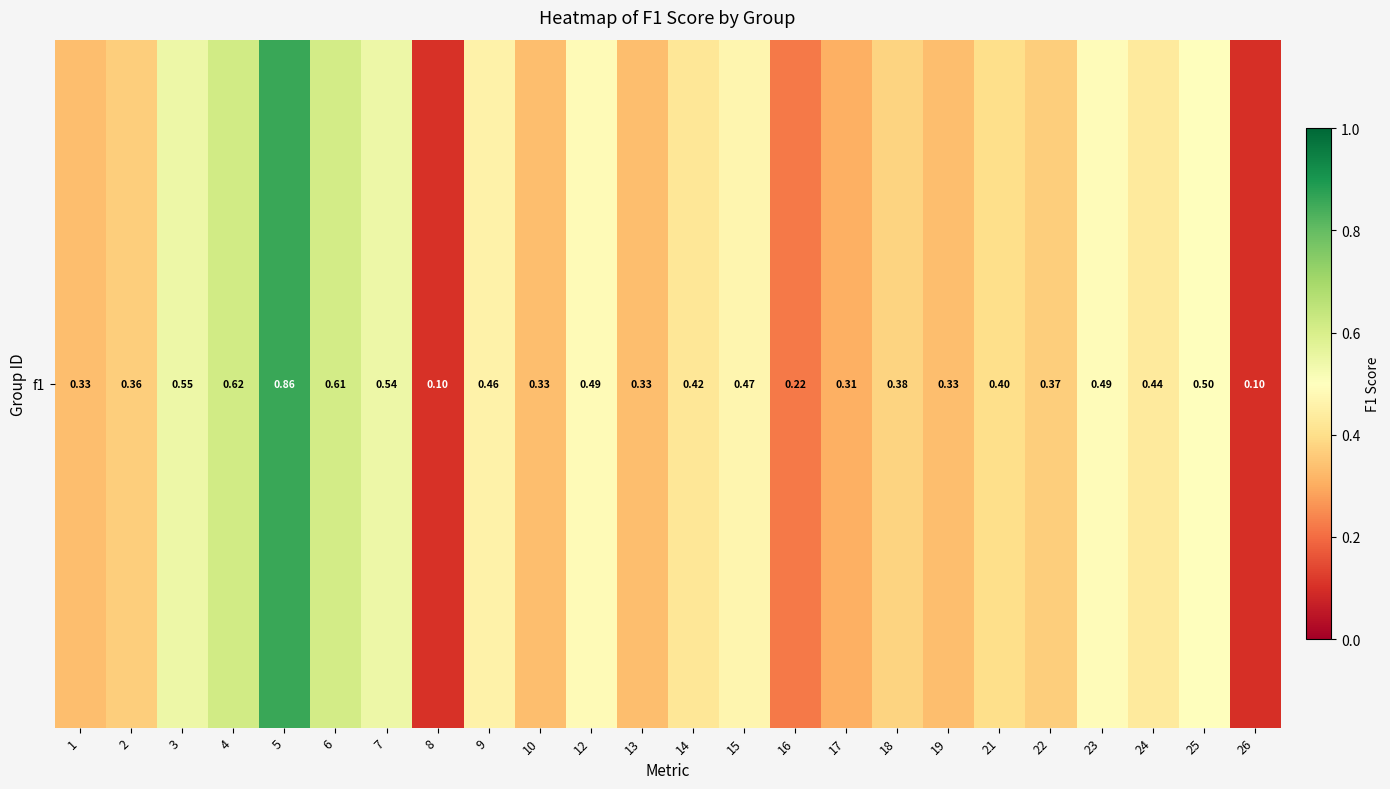

What is the greatest value displayed?

0.9